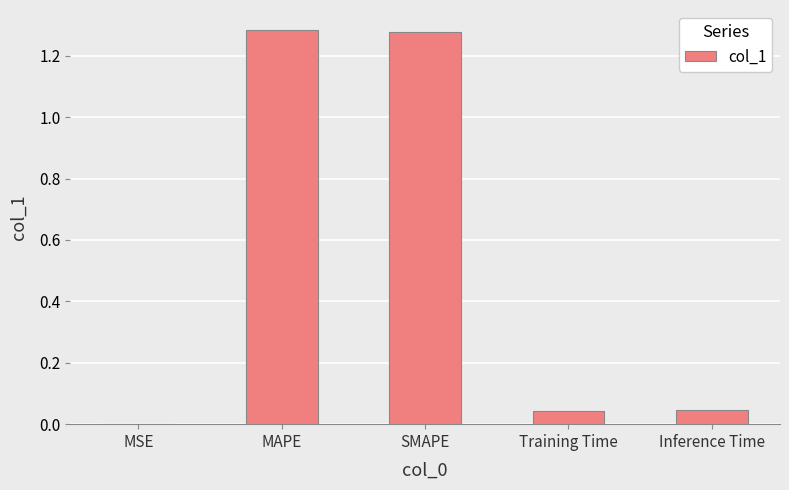

The chart shows a value of 0.6 at SMAPE. True or false?

False